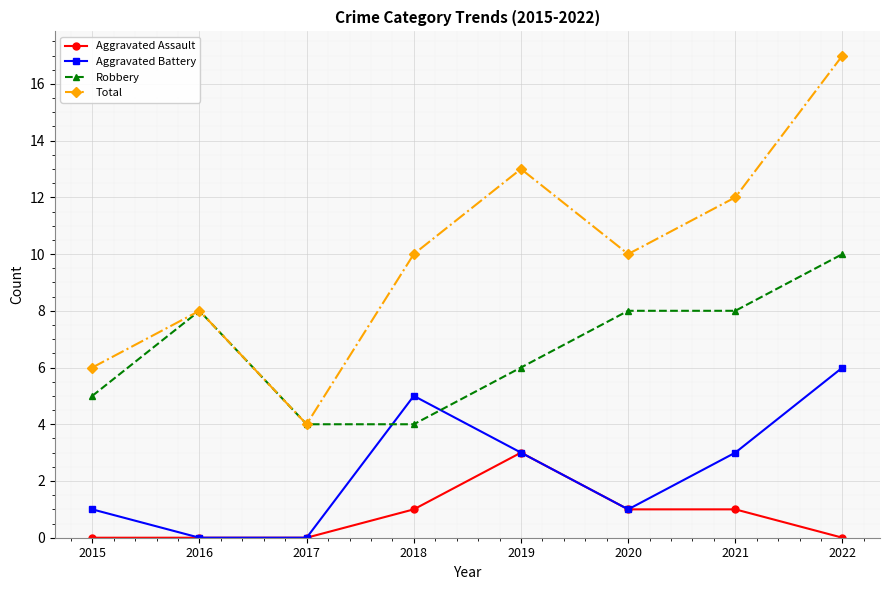

True or false: Total and Aggravated Assault intersect in this chart.

False